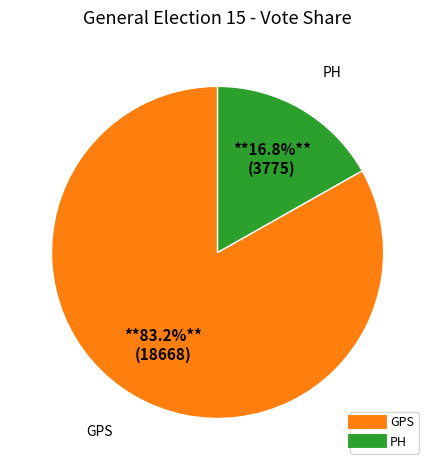

What percentage is NOT represented by PH?

83.2%